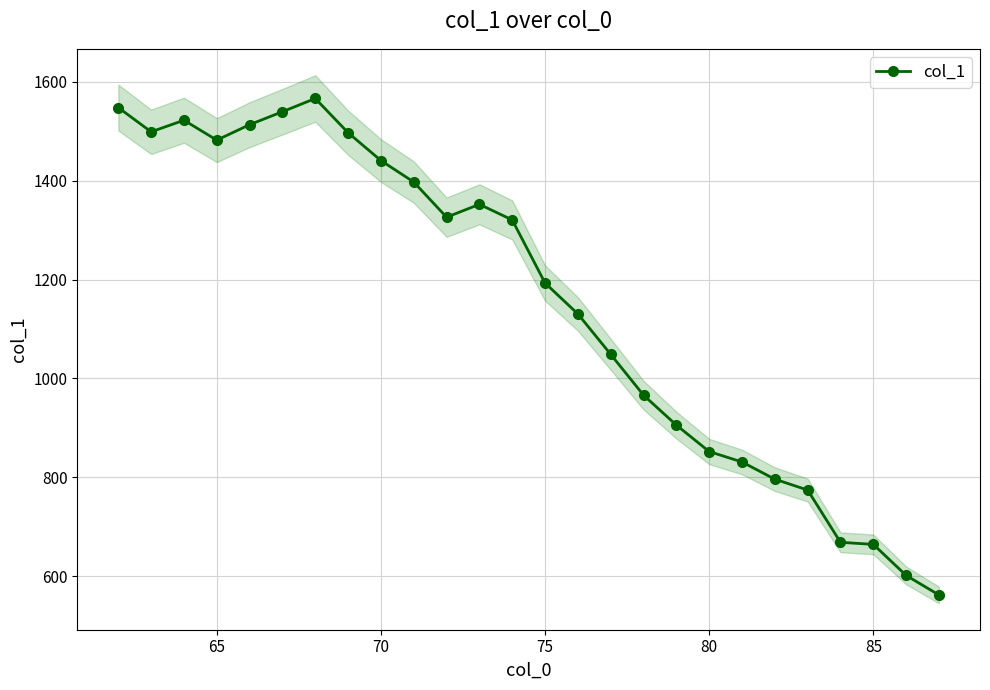

Count the number of categories in the chart.

26